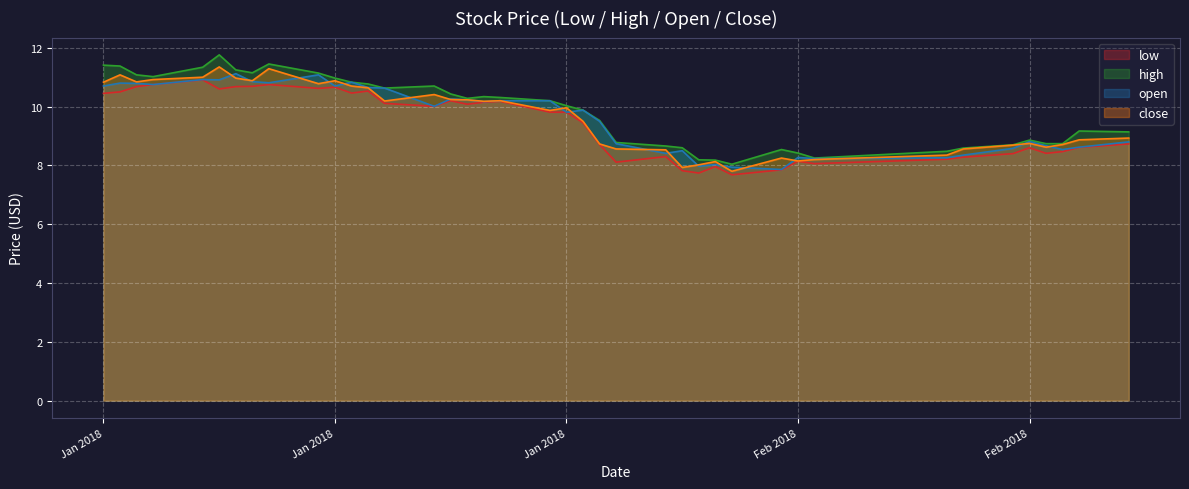

Rank the series by their maximum value, from highest to lowest.

high, close, open, low